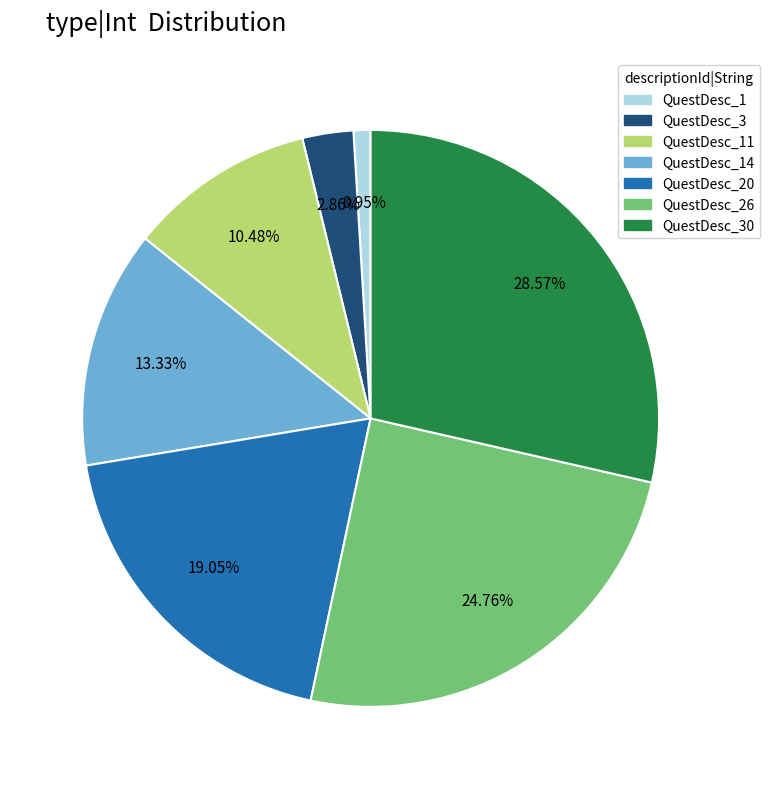

Is there any slice that represents more than half of the pie?

No